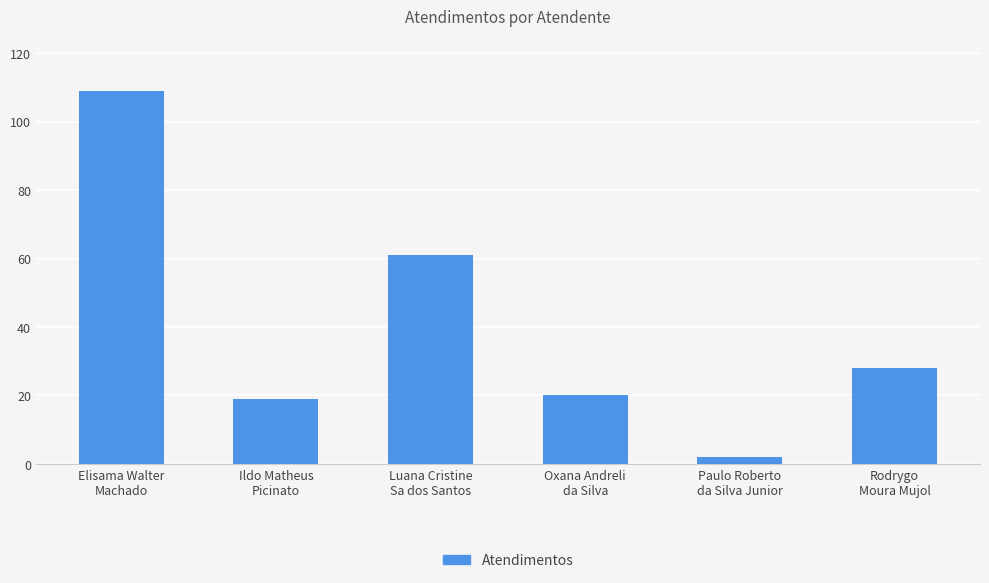

What is the maximum value shown in the chart?

109